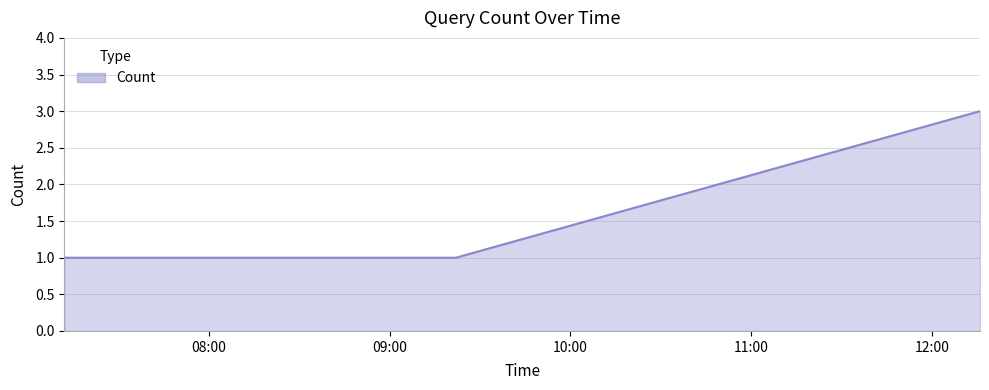

Count the values in the range 1 to 3.

3